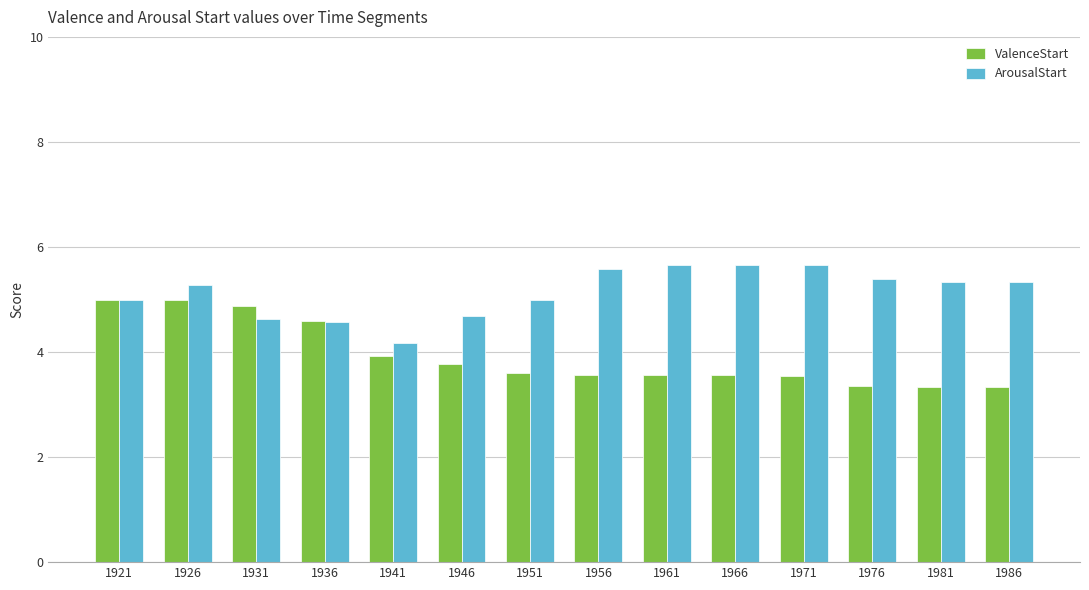

The ArousalStart series shows 4.7 at 1946. True or false?

True